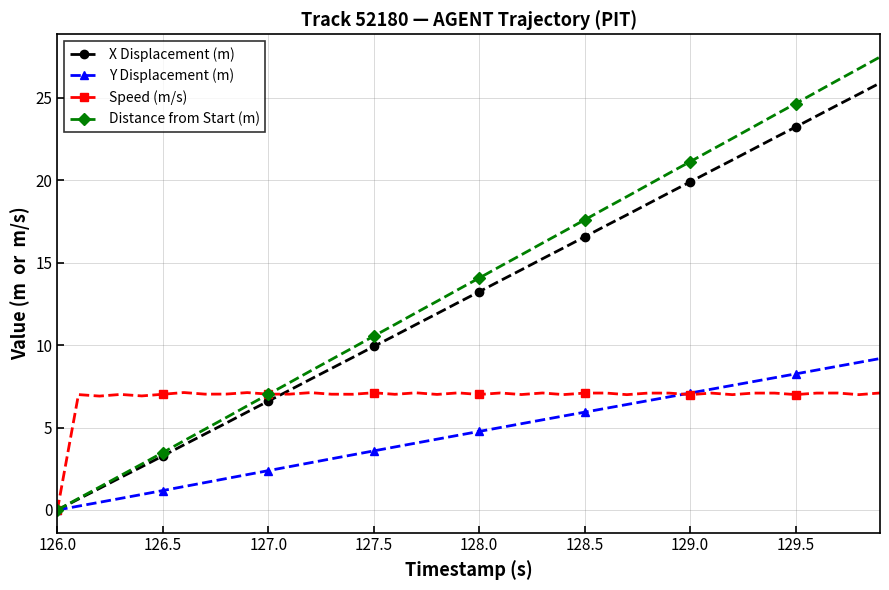

Which series has the largest range (max minus min)?

Distance from Start (m)